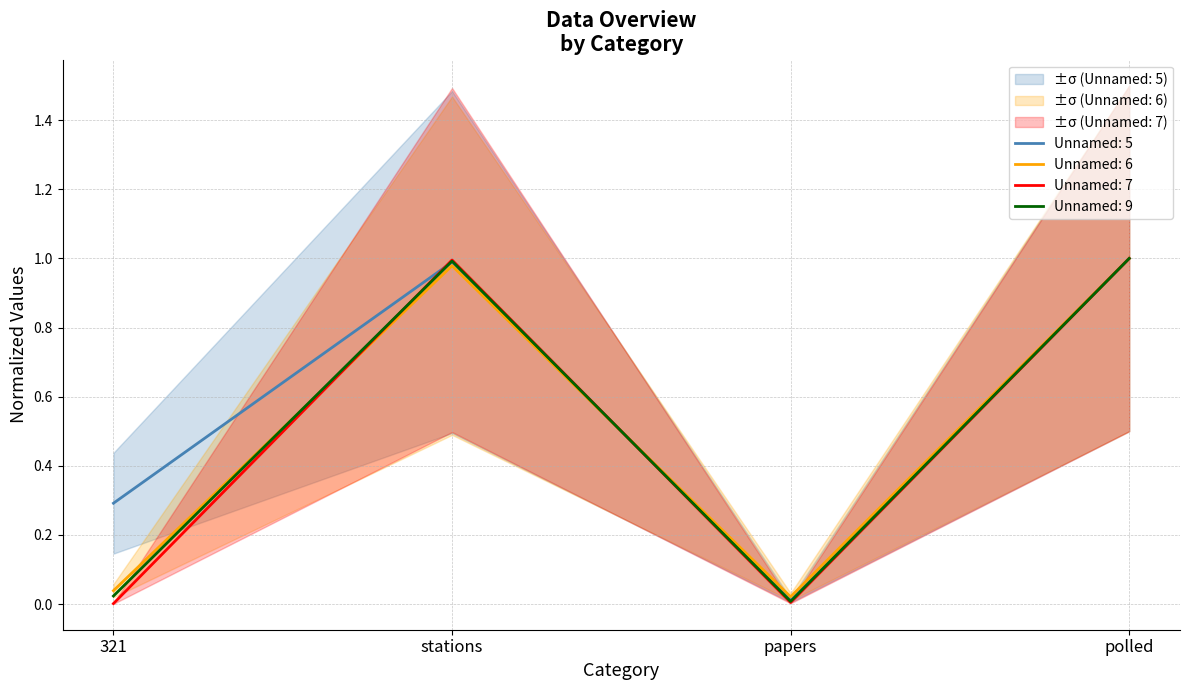

Between which two adjacent categories do Unnamed: 6 and Unnamed: 3 first intersect?

321 and stations